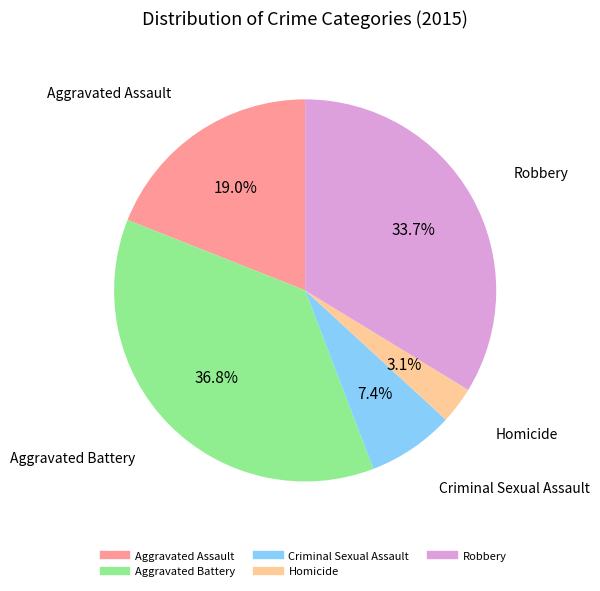

Between Criminal Sexual Assault and Aggravated Battery, which is larger?

Aggravated Battery